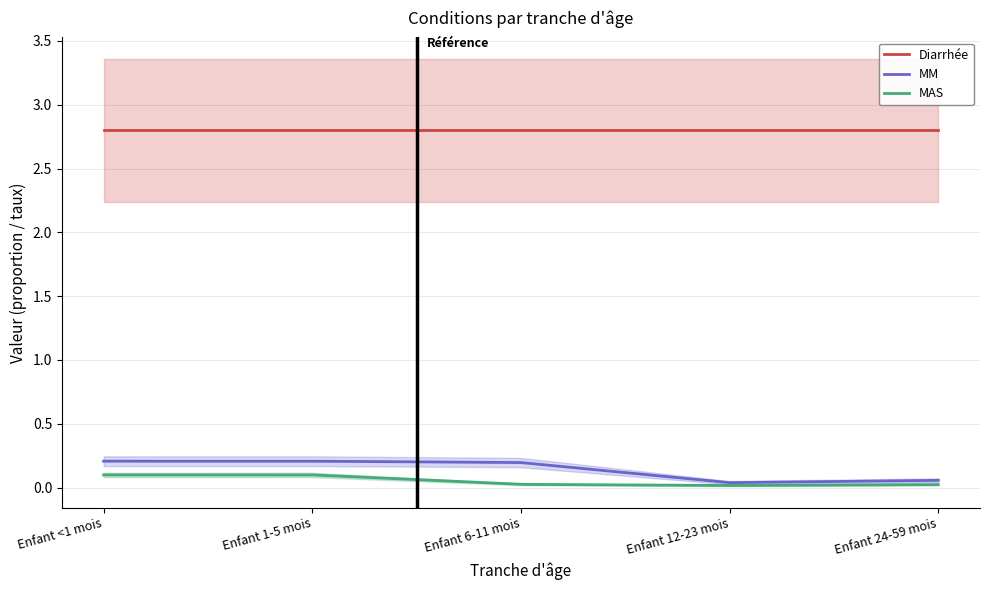

In MAS, how many points are lower than both neighbors (excluding endpoints)?

1